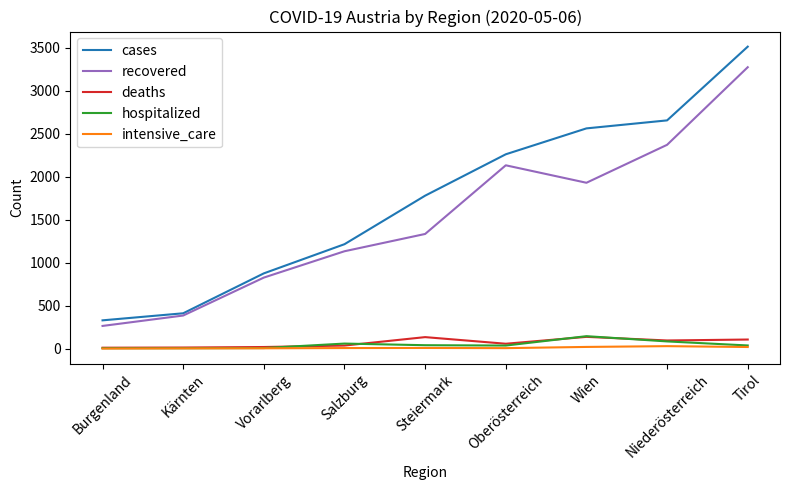

Which series has the largest range (max minus min)?

cases